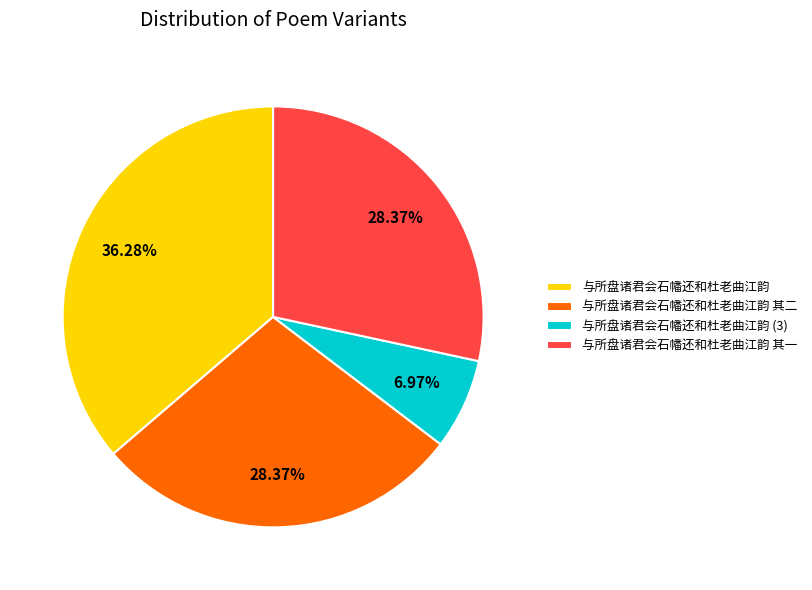

What percentage is the 与所盘诸君会石幡还和杜老曲江韵 其一 slice, to the nearest percent?

28%